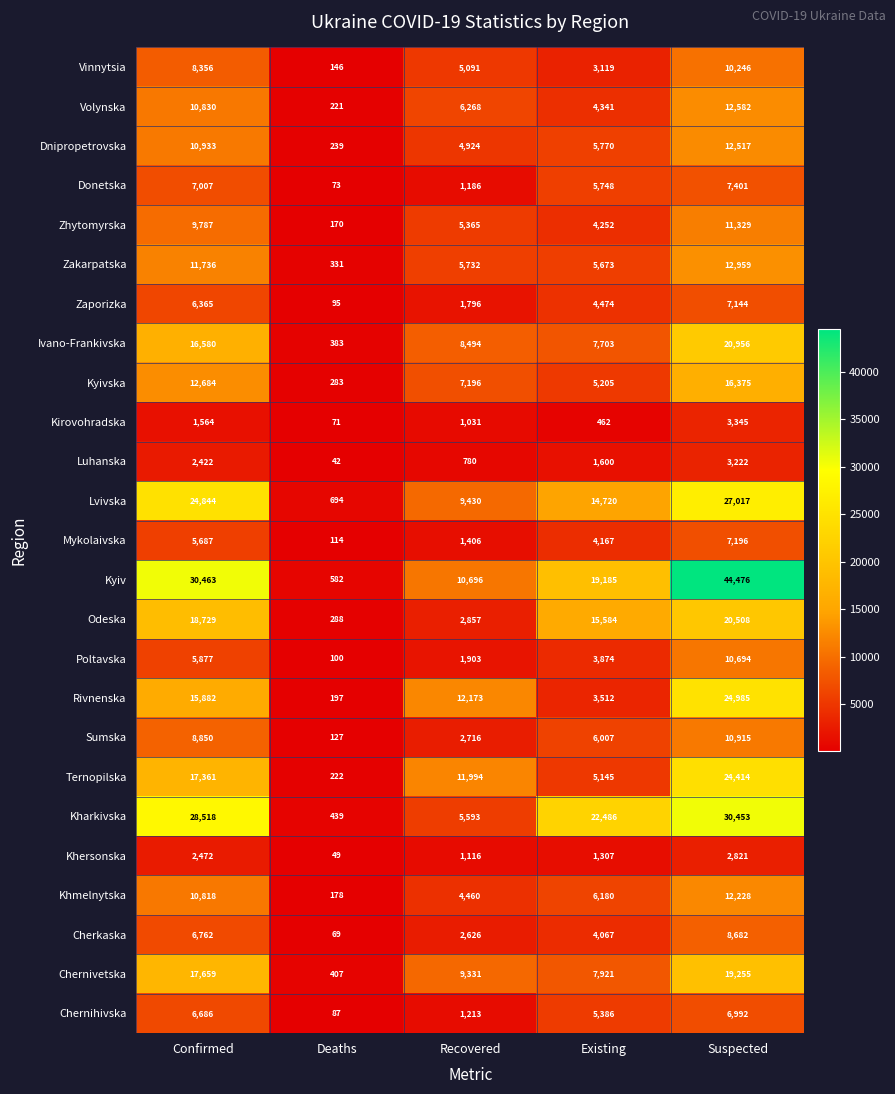

Is it true that Chernivetska equals 7921 at Existing?

True